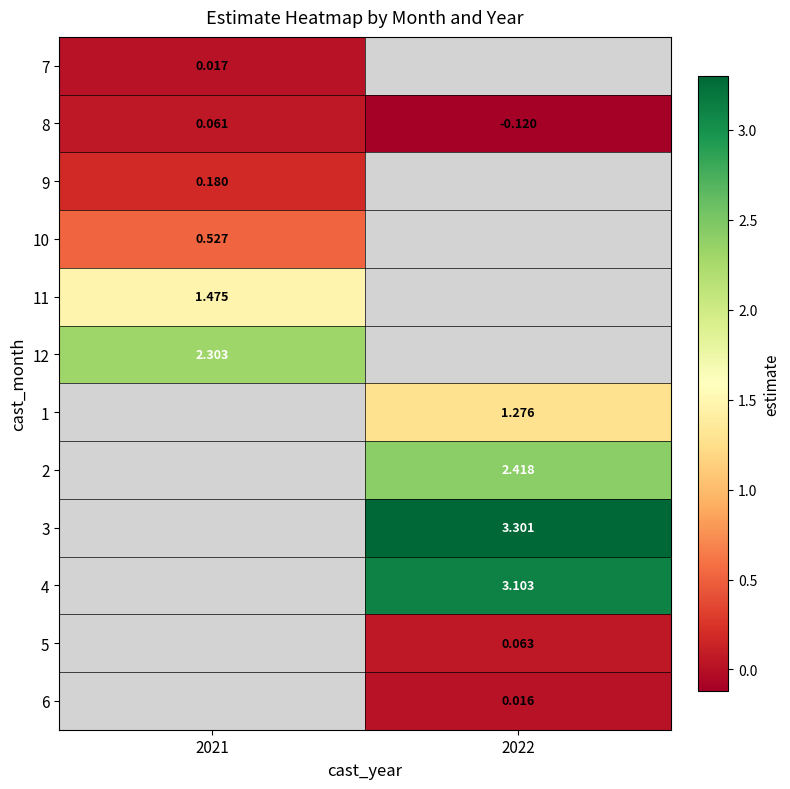

At how many categories does at least one series exceed 3?

1